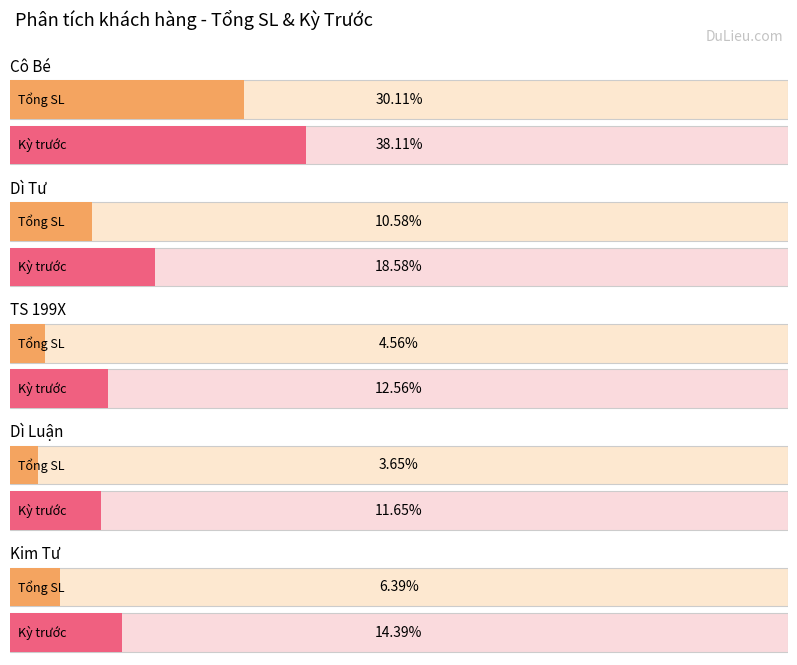

Does the chart contain stacked bars?

No